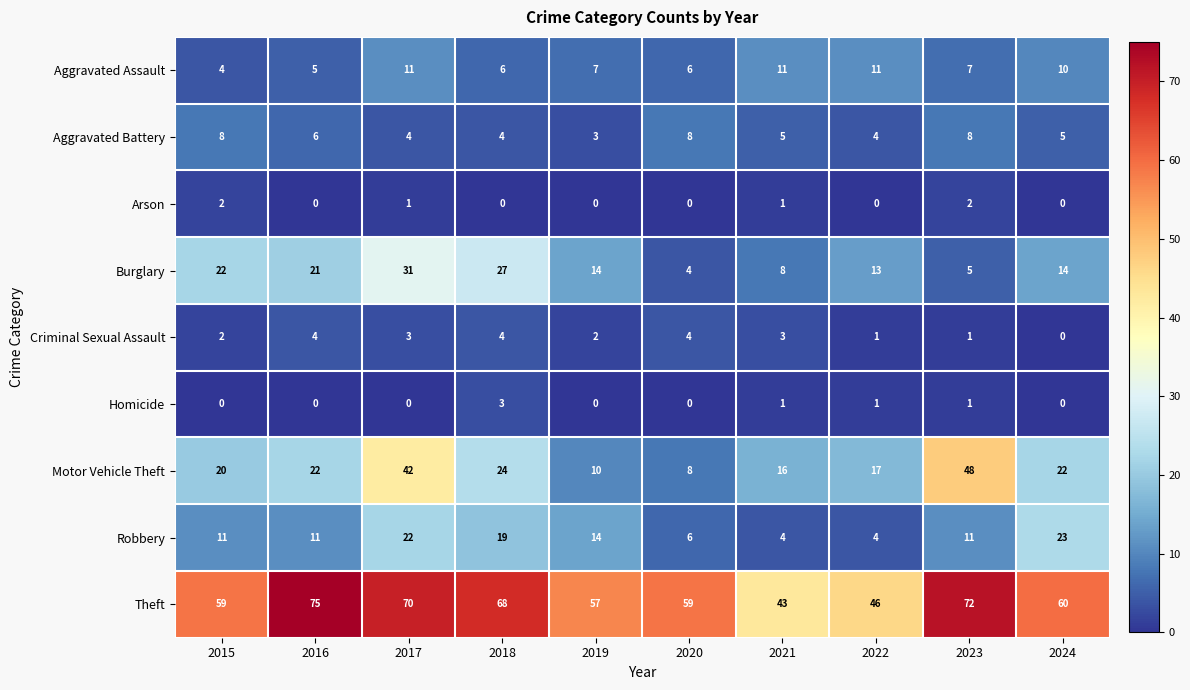

Is it true that Motor Vehicle Theft equals 17 at 2022?

True